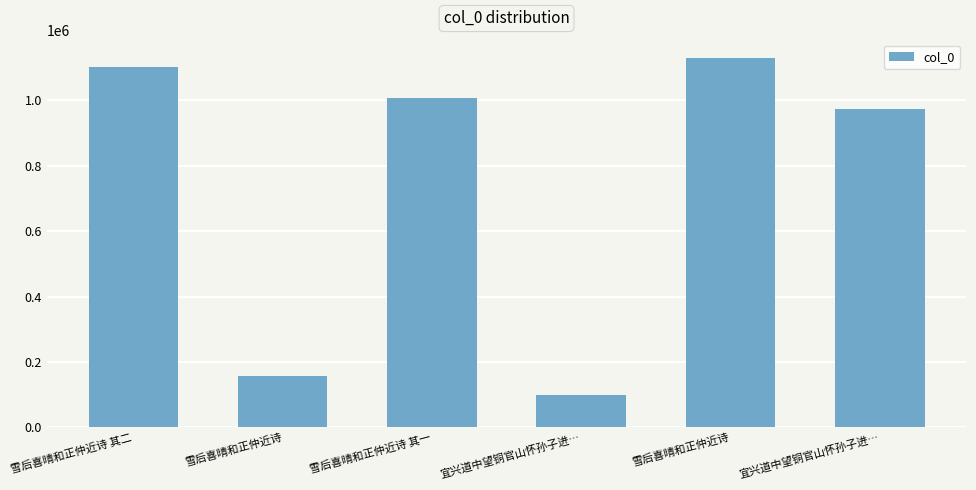

How many categories are shown in the chart?

6